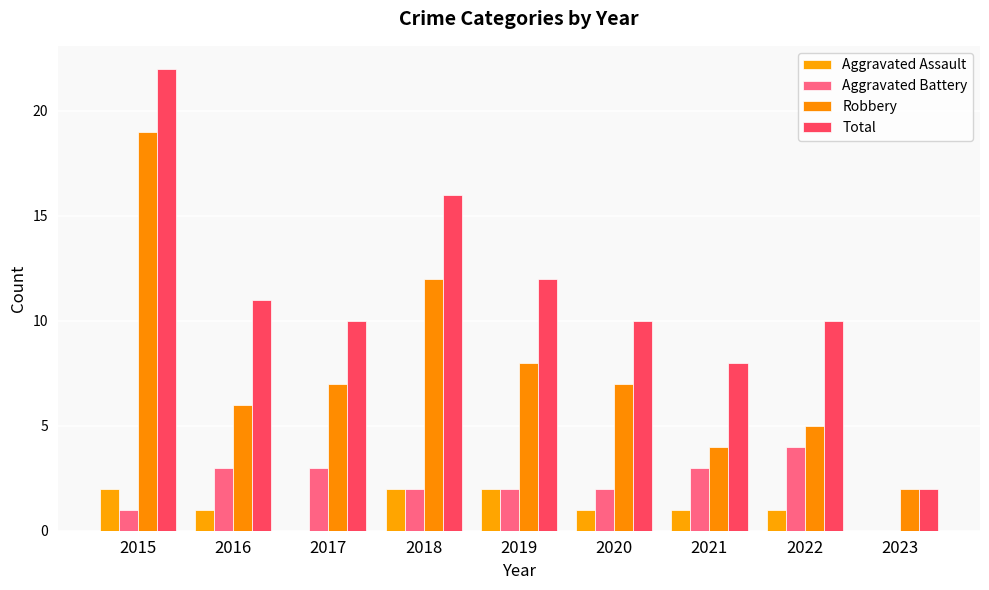

What is the sum of all Total values?

101